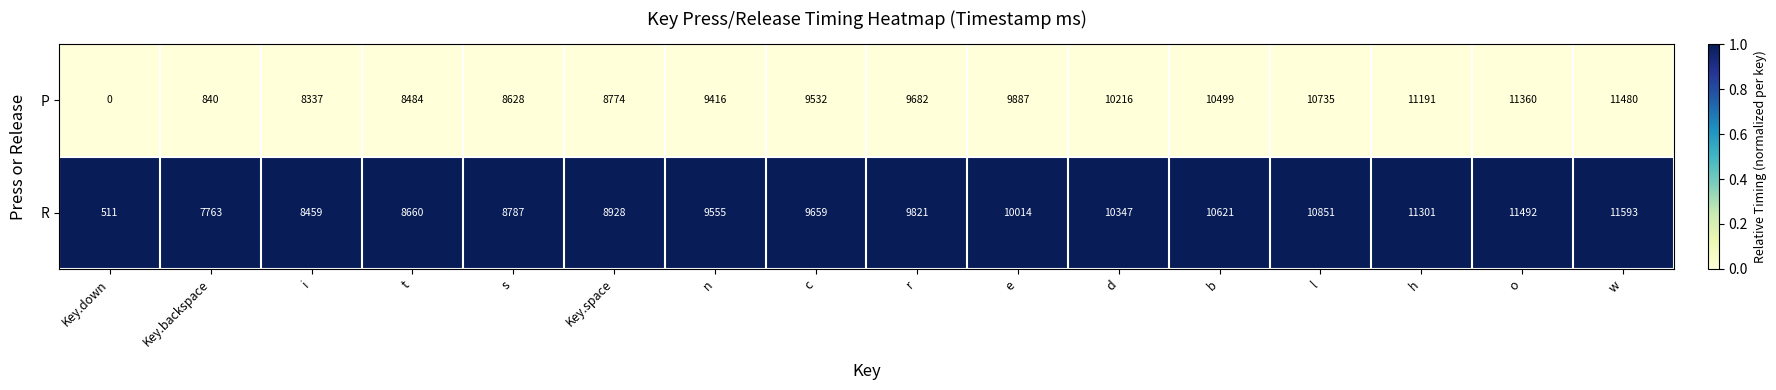

Which category has the lowest value across all series?

Key.down